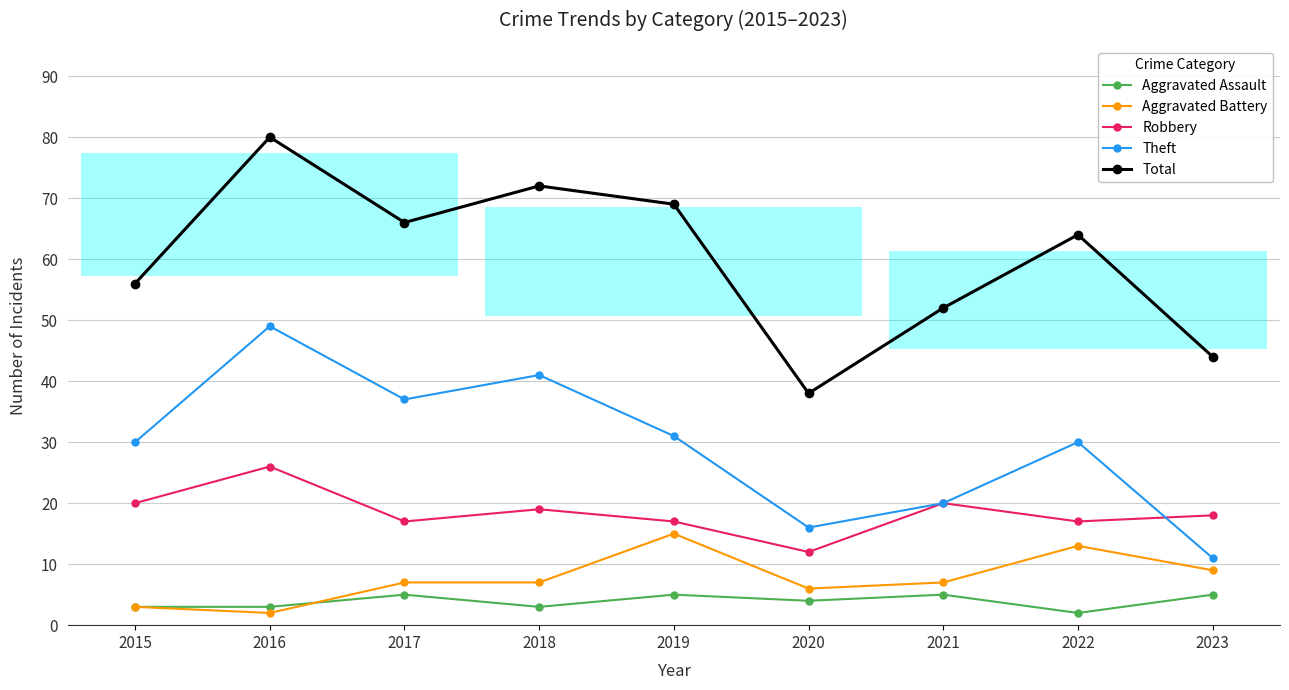

Is this an area chart (filled region under the line)?

No